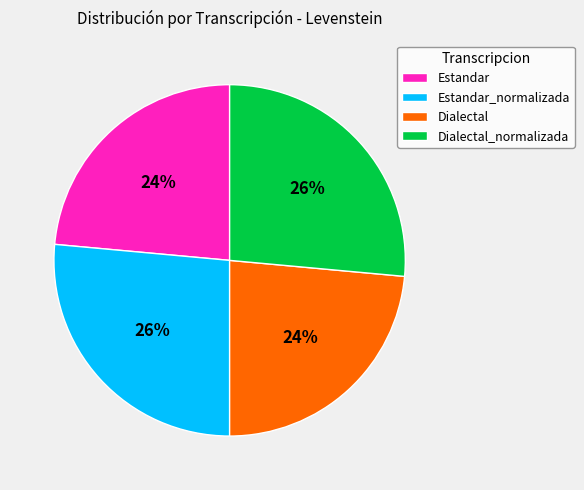

What is the ratio of the value at Dialectal_normalizada to the value at Estandar?

1.1